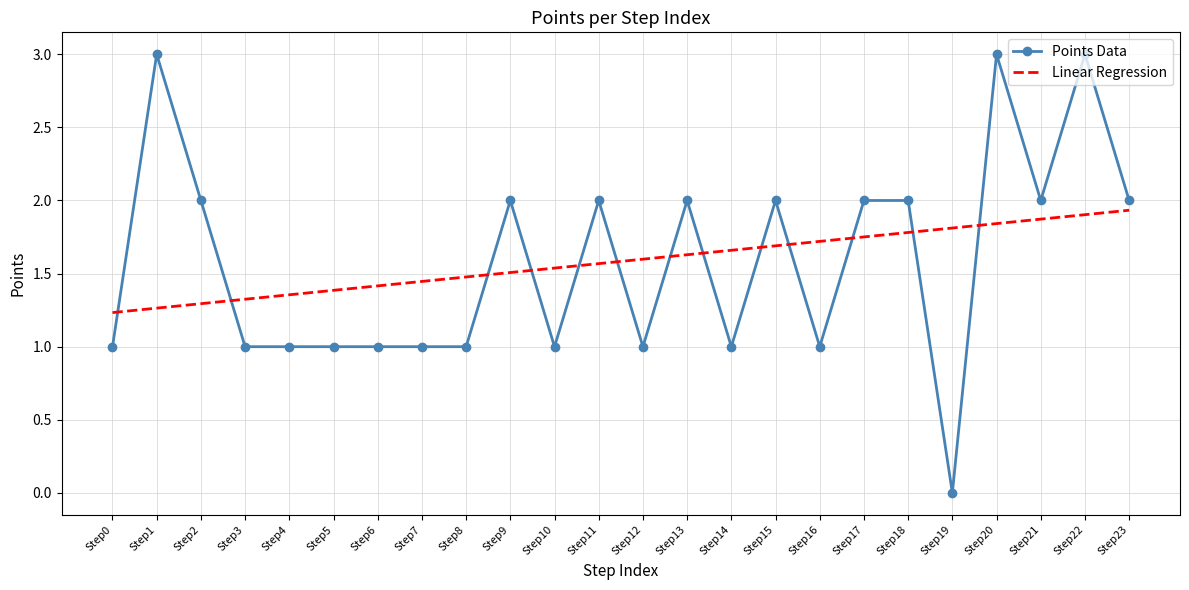

At how many categories does at least one series exceed 0?

24